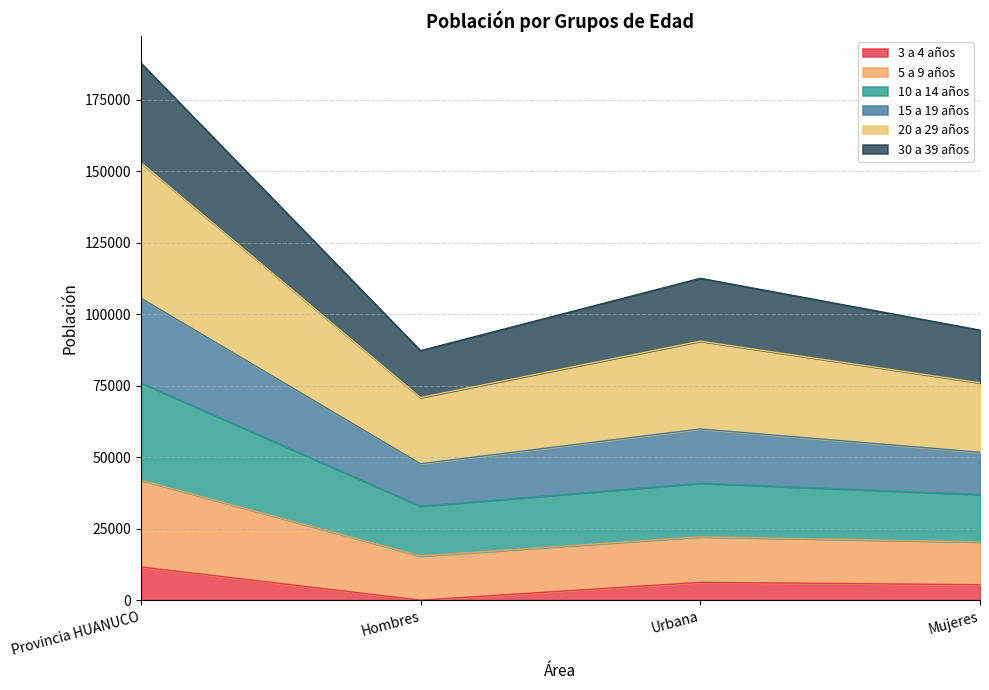

Which has a higher value, Urbana or Mujeres?

Urbana